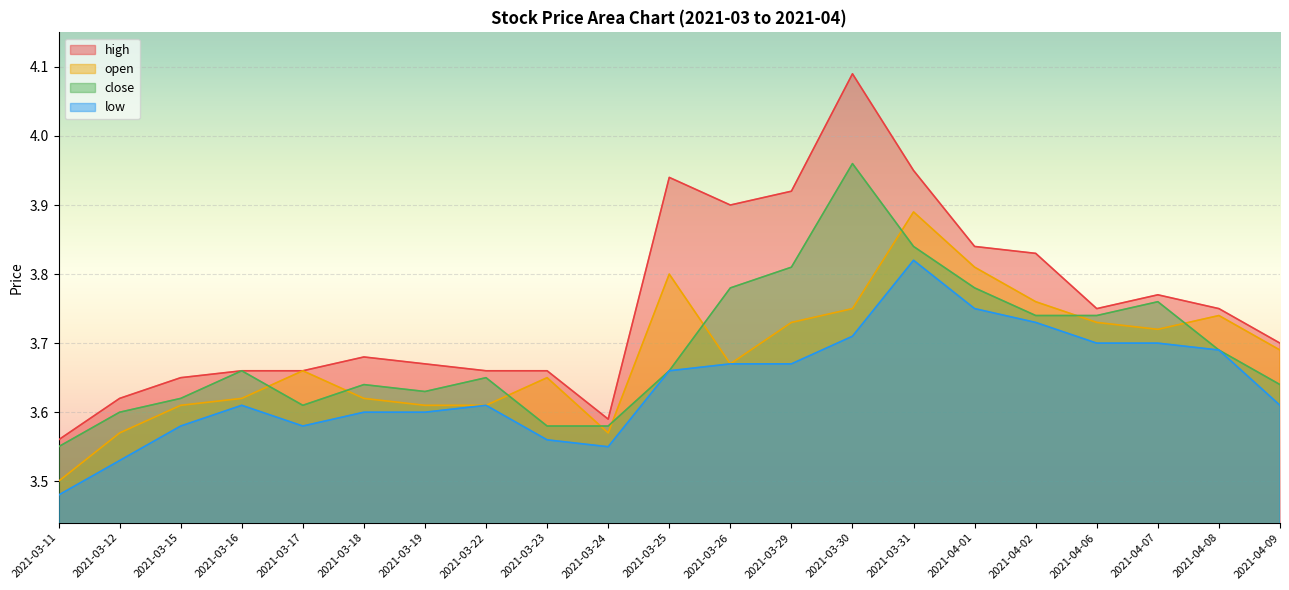

The close series shows 3.5 at 2021-03-11. True or false?

True